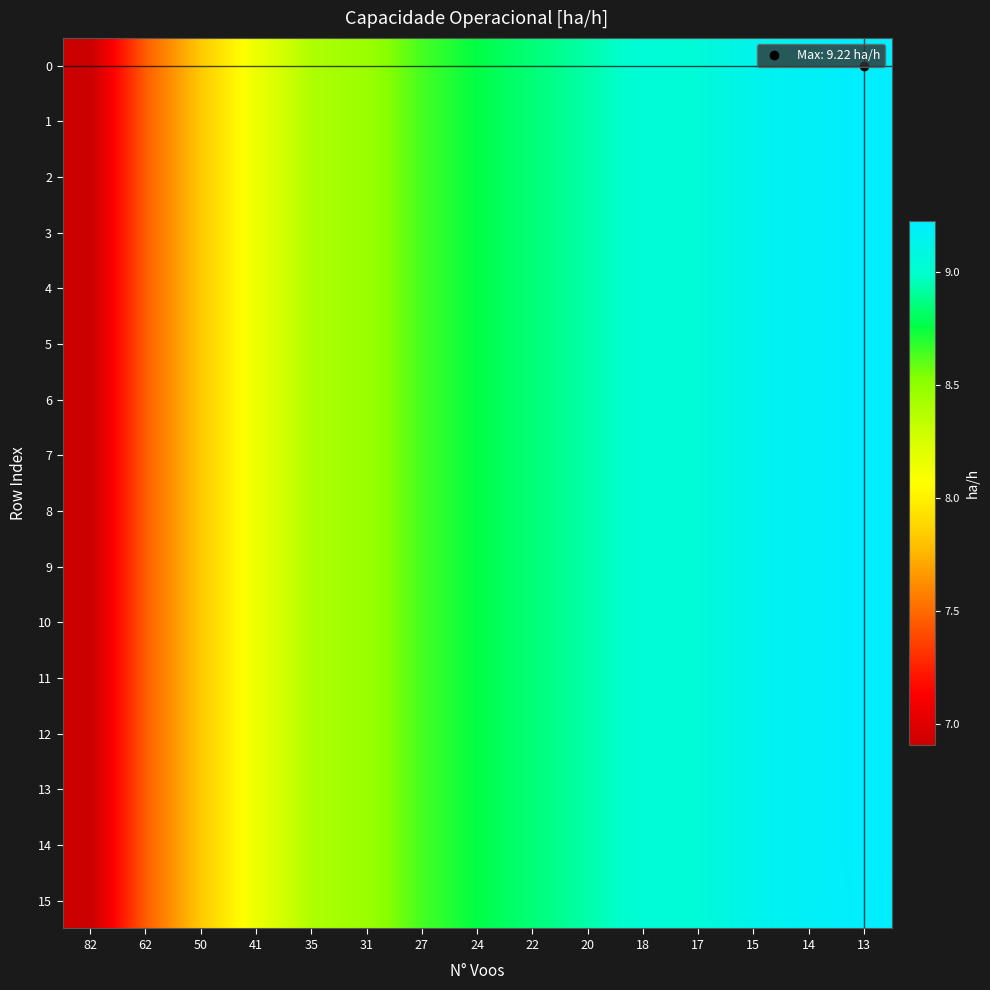

At how many categories does at least one series exceed 7?

14